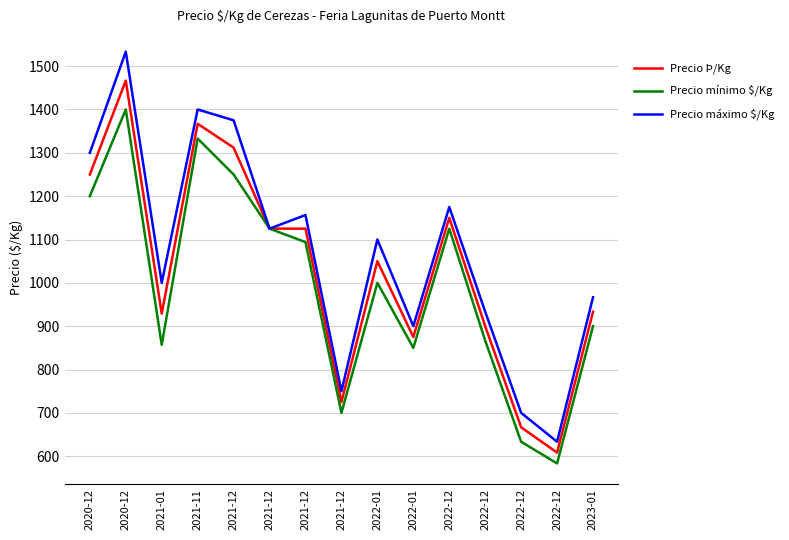

True or false: Precio mínimo $/Kg has more than 2 points higher than both neighbors.

True